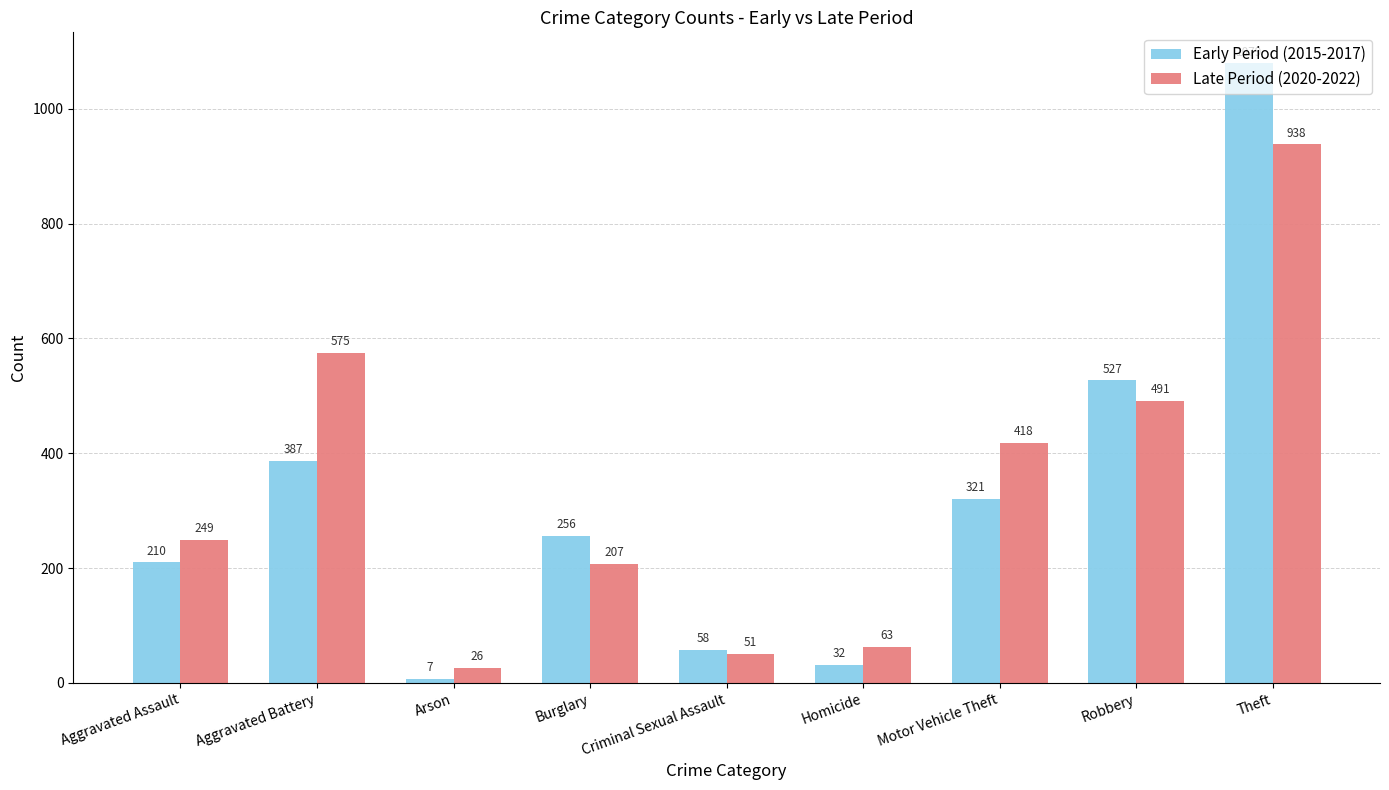

Which series changed the most between Aggravated Battery and Arson?

Late Period (2020-2022)